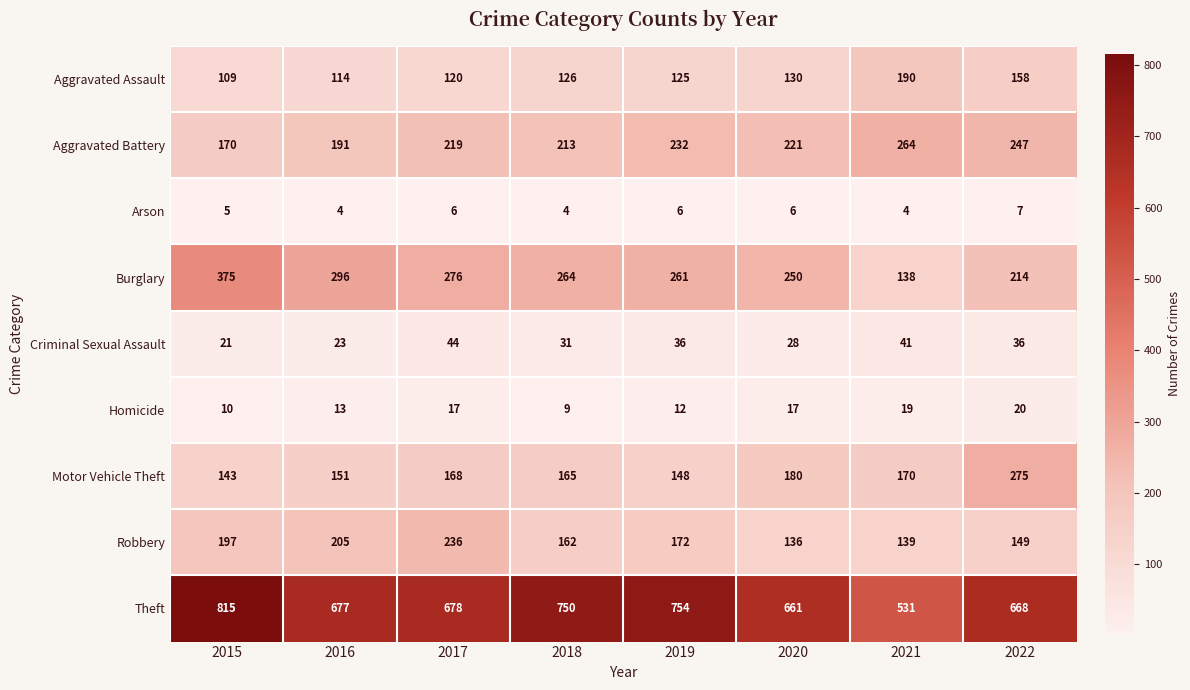

Rank the series at 2017 from lowest to highest value.

Arson, Homicide, Criminal Sexual Assault, Aggravated Assault, Motor Vehicle Theft, Aggravated Battery, Robbery, Burglary, Theft